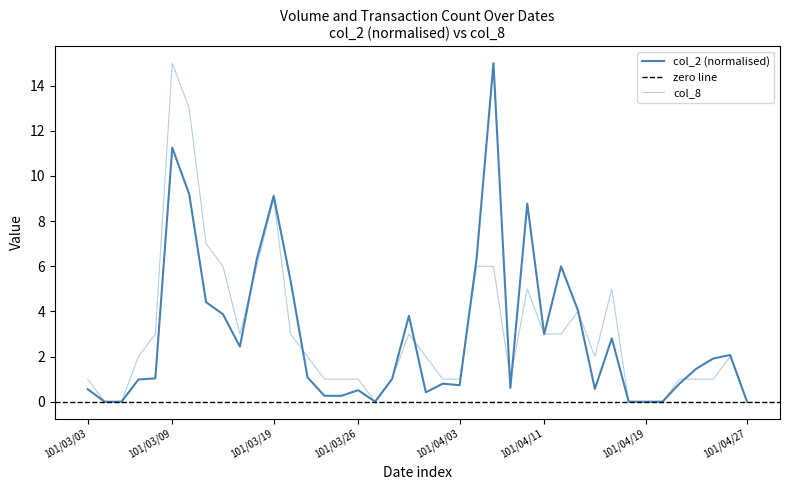

Reading left to right, what are all the values shown in this chart?

col_2: 101/03/03=0.6	101/03/05=0.0	101/03/06=0.0	101/03/07=1.0	101/03/08=1.0	101/03/09=11.3	101/03/12=9.2	101/03/13=4.4	101/03/14=3.9	101/03/15=2.4	101/03/16=6.3	101/03/19=9.1	101/03/20=5.4	101/03/21=1.1	101/03/22=0.3	101/03/23=0.3	101/03/26=0.5	101/03/27=0.0	101/03/28=1.0	101/03/29=3.8	101/03/30=0.4	101/04/02=0.8	101/04/03=0.7	101/04/05=6.3	101/04/06=15.0	101/04/09=0.6	101/04/10=8.8	101/04/11=3.0	101/04/12=6.0	101/04/13=4.0	101/04/16=0.6	101/04/17=2.8	101/04/18=0.0	101/04/19=0.0	101/04/20=0.0	101/04/23=0.8	101/04/24=1.5	101/04/25=1.9	101/04/26=2.1	101/04/27=0.0
col_8: 101/03/03=1.0	101/03/05=0.0	101/03/06=0.0	101/03/07=2.0	101/03/08=3.0	101/03/09=15.0	101/03/12=13.0	101/03/13=7.0	101/03/14=6.0	101/03/15=3.0	101/03/16=6.0	101/03/19=9.0	101/03/20=3.0	101/03/21=2.0	101/03/22=1.0	101/03/23=1.0	101/03/26=1.0	101/03/27=0.0	101/03/28=1.0	101/03/29=3.0	101/03/30=2.0	101/04/02=1.0	101/04/03=1.0	101/04/05=6.0	101/04/06=6.0	101/04/09=1.0	101/04/10=5.0	101/04/11=3.0	101/04/12=3.0	101/04/13=4.0	101/04/16=2.0	101/04/17=5.0	101/04/18=0.0	101/04/19=0.0	101/04/20=0.0	101/04/23=1.0	101/04/24=1.0	101/04/25=1.0	101/04/26=2.0	101/04/27=0.0